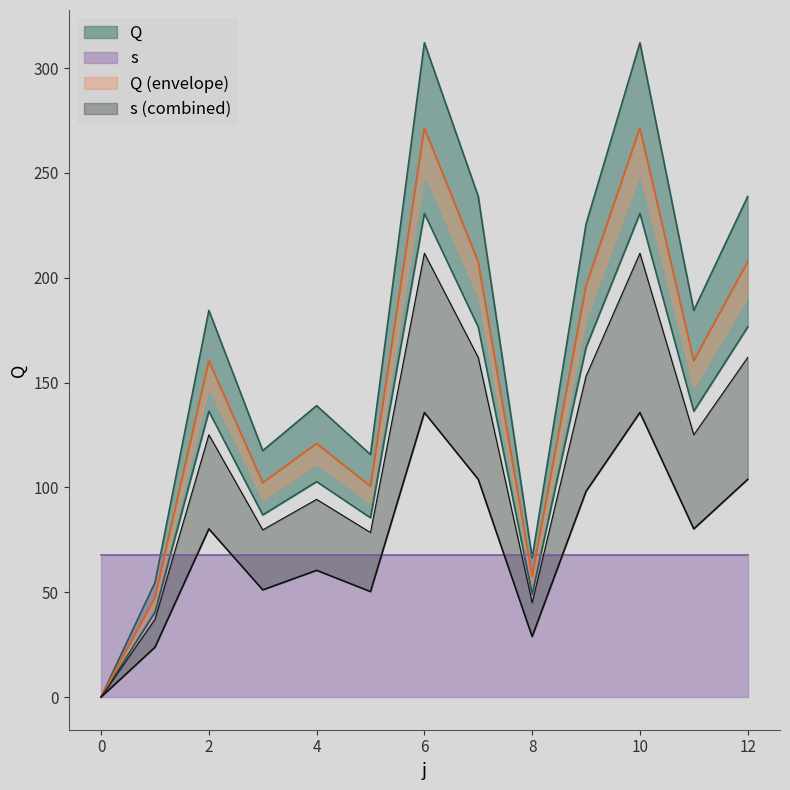

What is the sum of the values at 7 and 6?

550.9